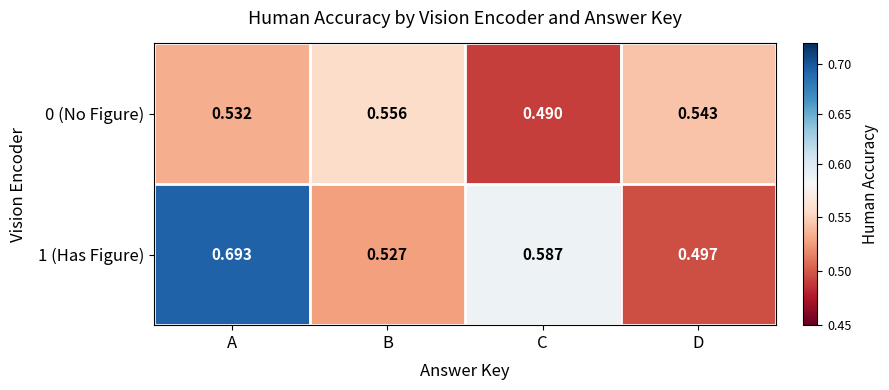

Rank the categories by 1 (Has Figure) value from lowest to highest.

D, B, C, A